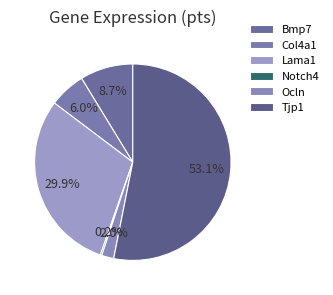

Which slice is the largest?

Tjp1